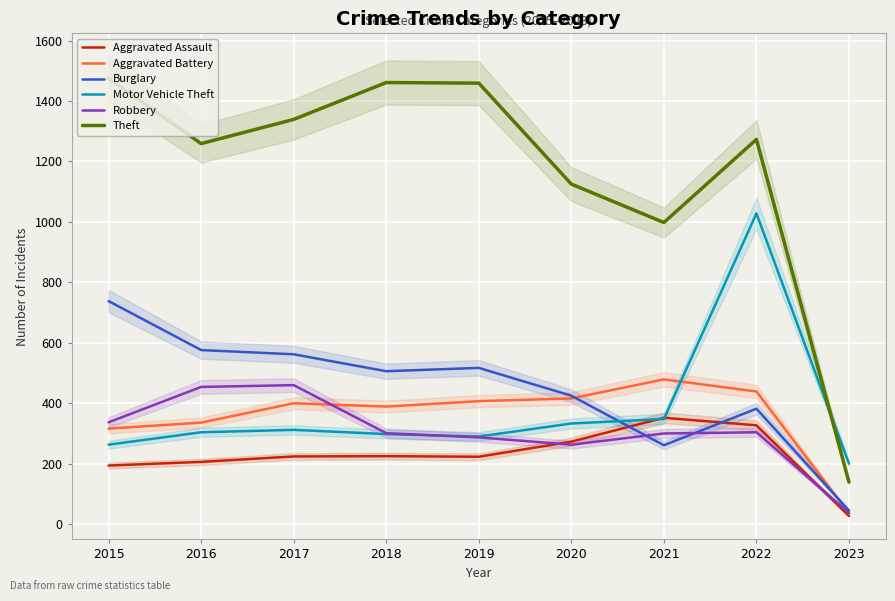

Is the value of Motor Vehicle Theft at 2016 greater than the value of Theft at 2019?

No